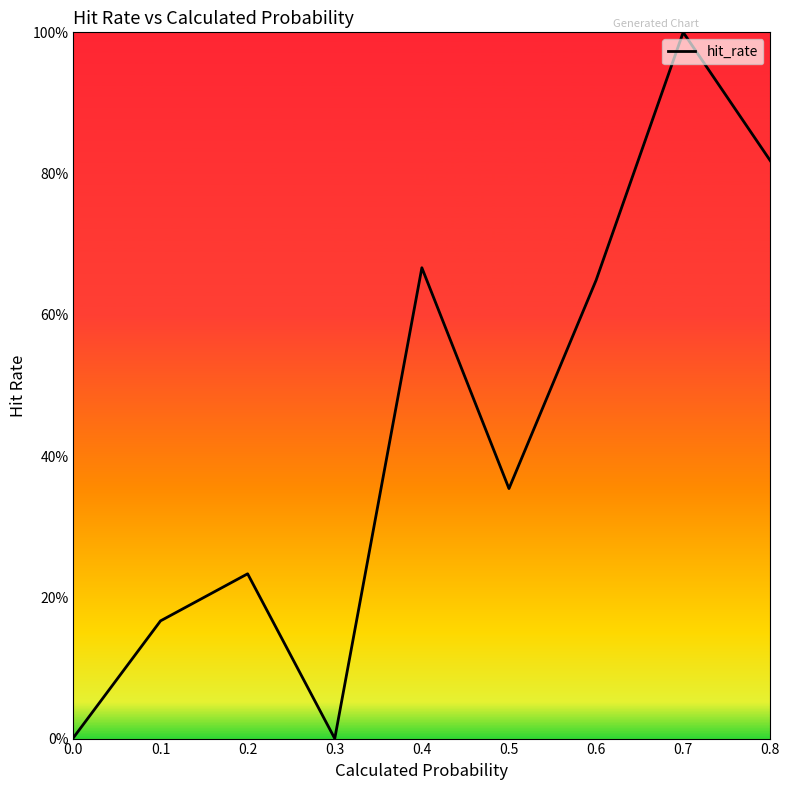

Rank the categories by value from highest to lowest.

0.7, 0.8, 0.4, 0.6, 0.5, 0.2, 0.1, 0.0, 0.3